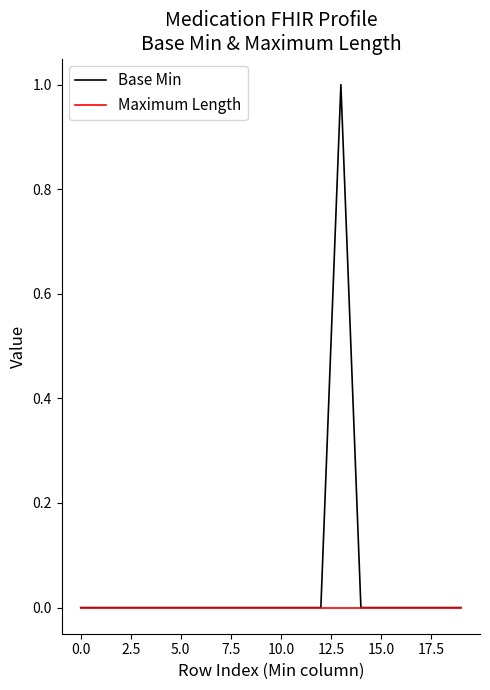

List the series in order of their peak value, highest first.

Base Min, Maximum Length